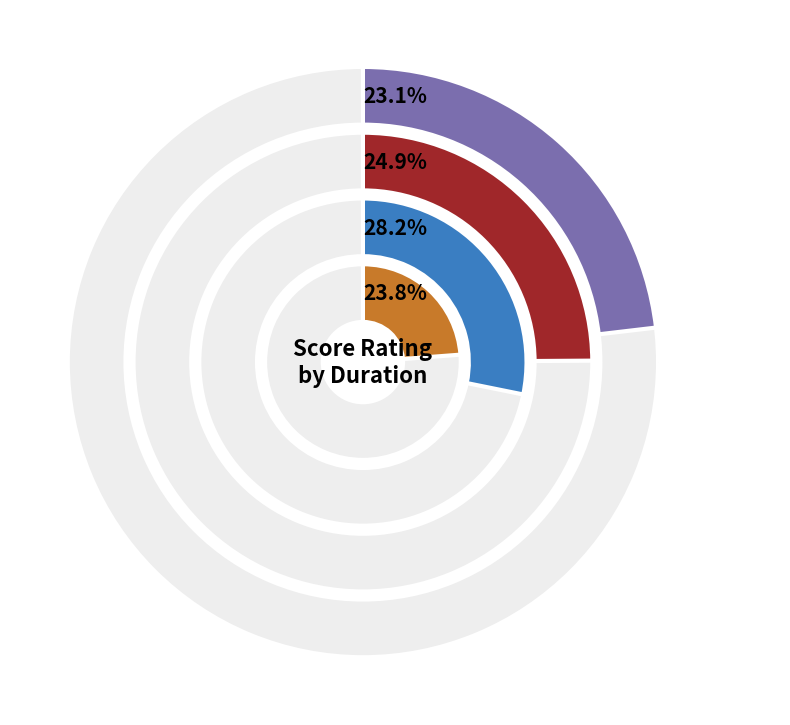

True or false: Bad accounts for 38% of the total.

False